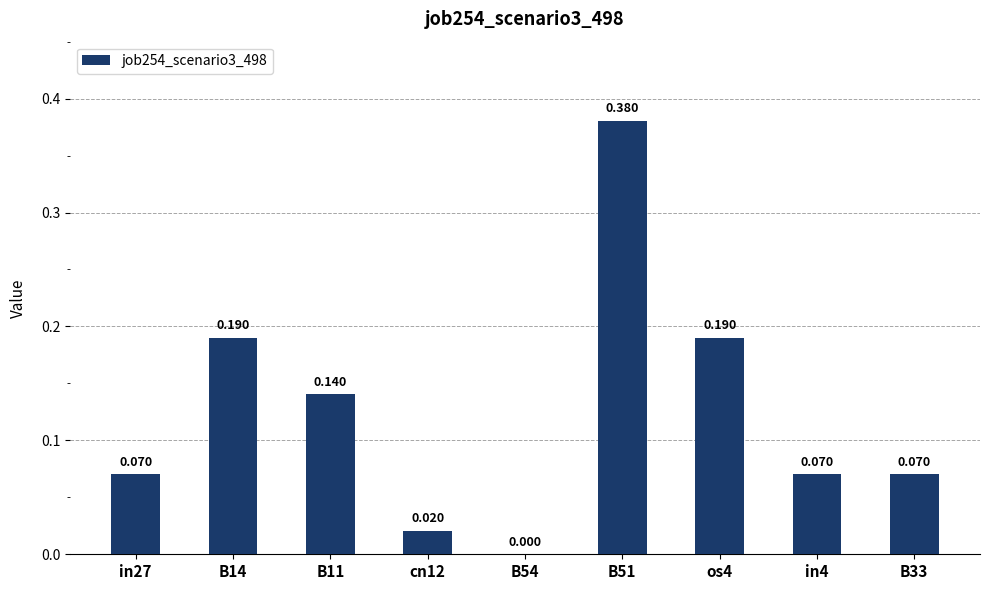

List the labels in order of value, largest first.

B51, B14, os4, B11, in4, B33, in27, cn12, B54